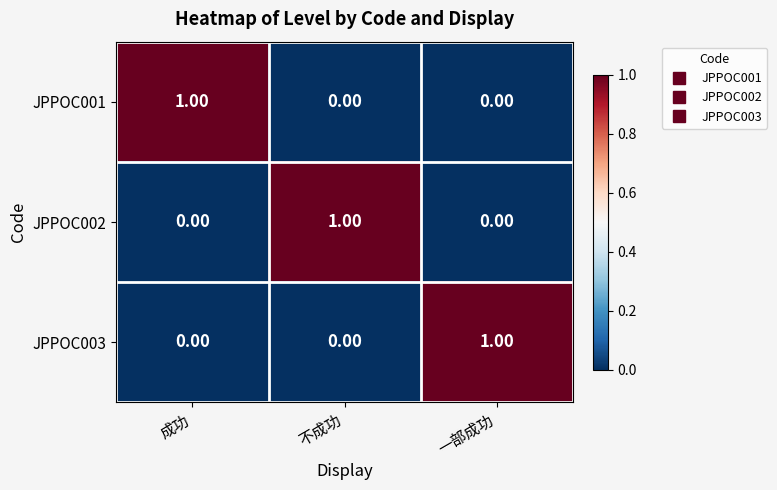

How many data points does each series have?

3